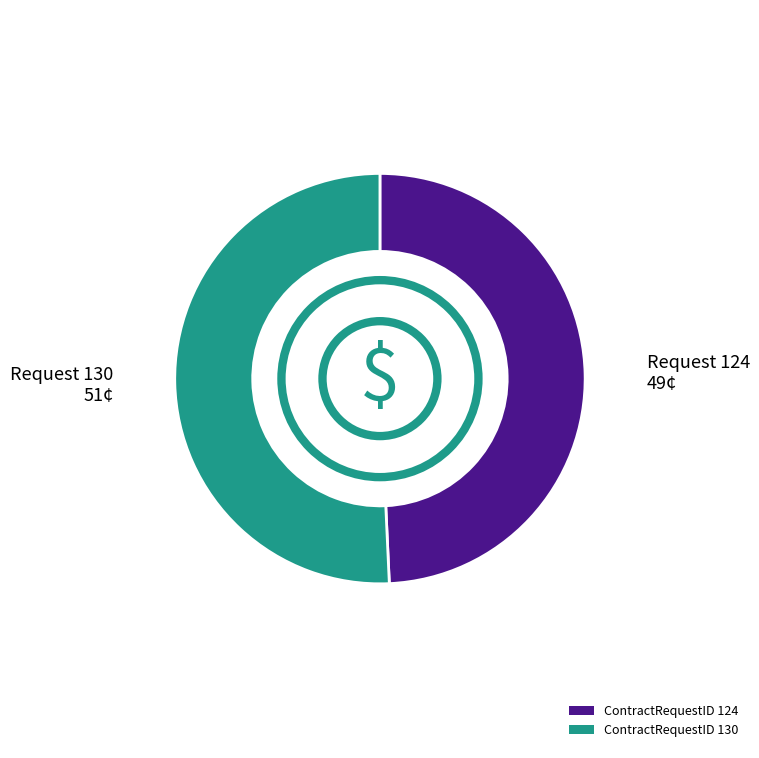

Do ContractRequestID 124 and ContractRequestID 130 together represent more than half of the pie?

Yes